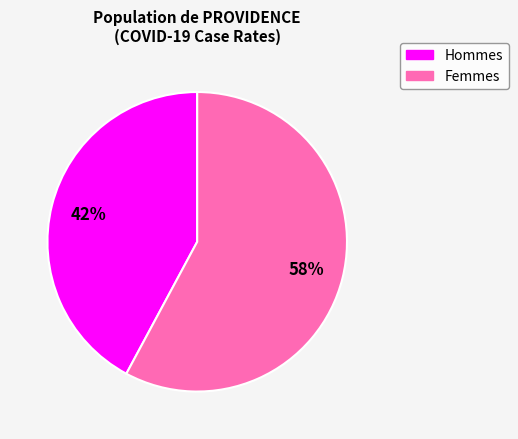

To the nearest percent, what is the difference between the largest and smallest slice percentages?

16%